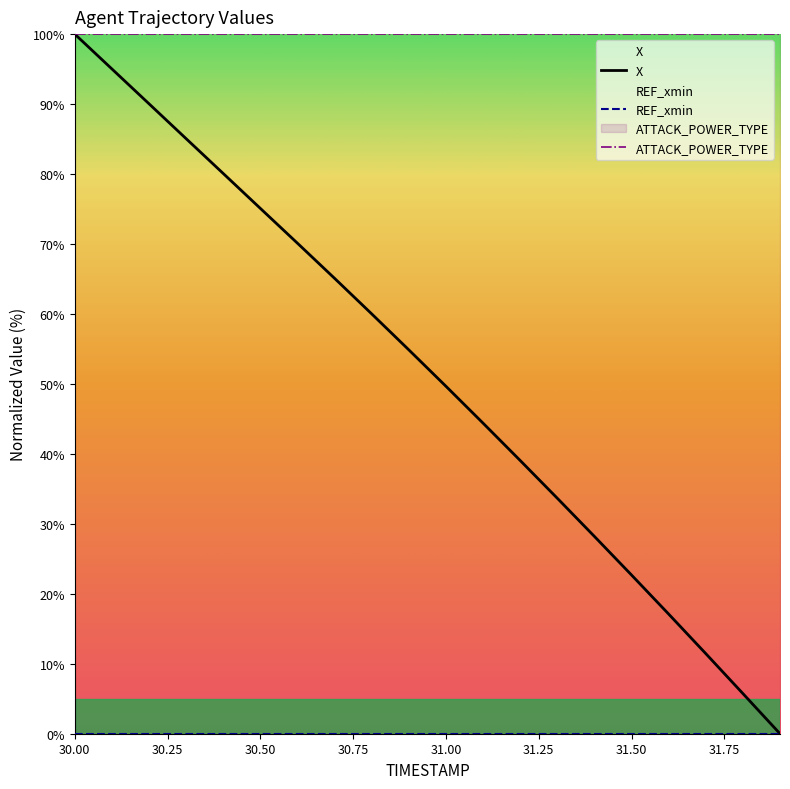

Reading right to left, what are all the values shown in this chart?

X: 0.0	5.7	11.5	17.1	22.7	28.2	33.7	39.1	44.4	49.7	54.9	60.0	65.1	70.1	75.1	80.1	85.1	90.0	95.0	100.0
REF_xmin: 0.0	0.0	0.0	0.0	0.0	0.0	0.0	0.0	0.0	0.0	0.0	0.0	0.0	0.0	0.0	0.0	0.0	0.0	0.0	0.0
ATTACK_POWER_TYPE: 100.0	100.0	100.0	100.0	100.0	100.0	100.0	100.0	100.0	100.0	100.0	100.0	100.0	100.0	100.0	100.0	100.0	100.0	100.0	100.0